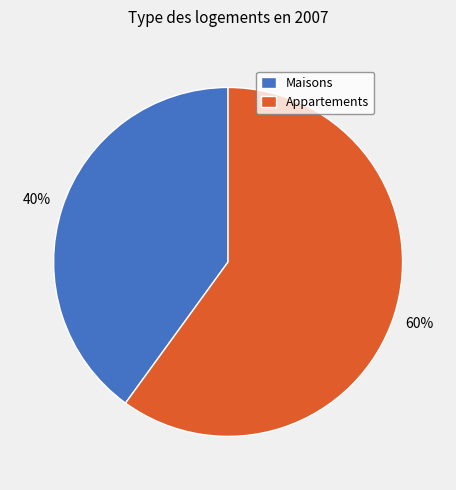

Count the number of slices in the pie.

2